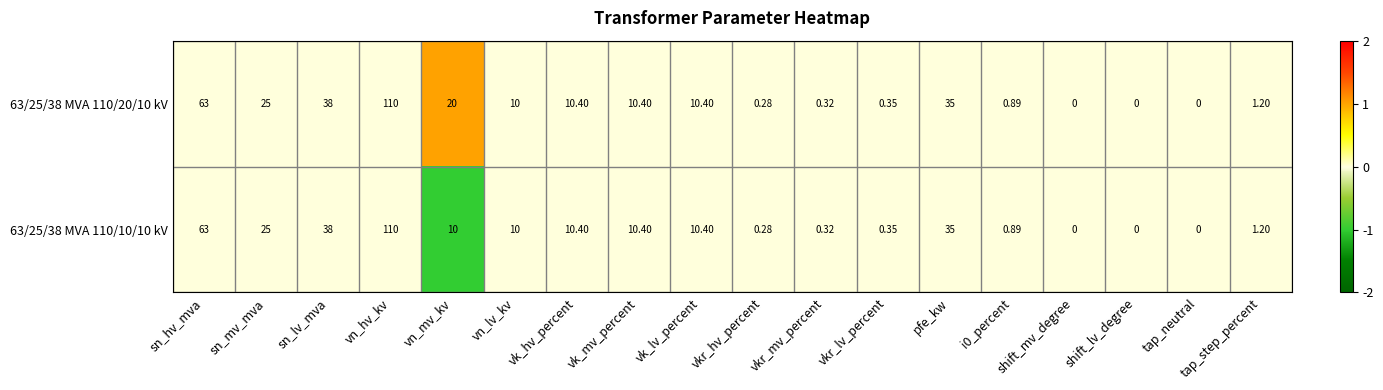

Where is 63/25/38 MVA 110/20/10 kV nearest to the value 55?

sn_hv_mva